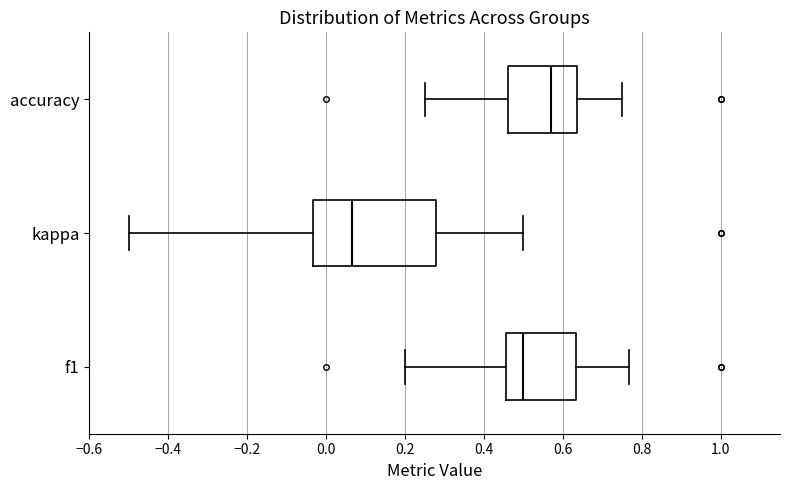

Where does the left whisker of the box for kappa end on the x-axis? The values are not printed on the chart, so give them approximately, as read against the axis.

-0.50